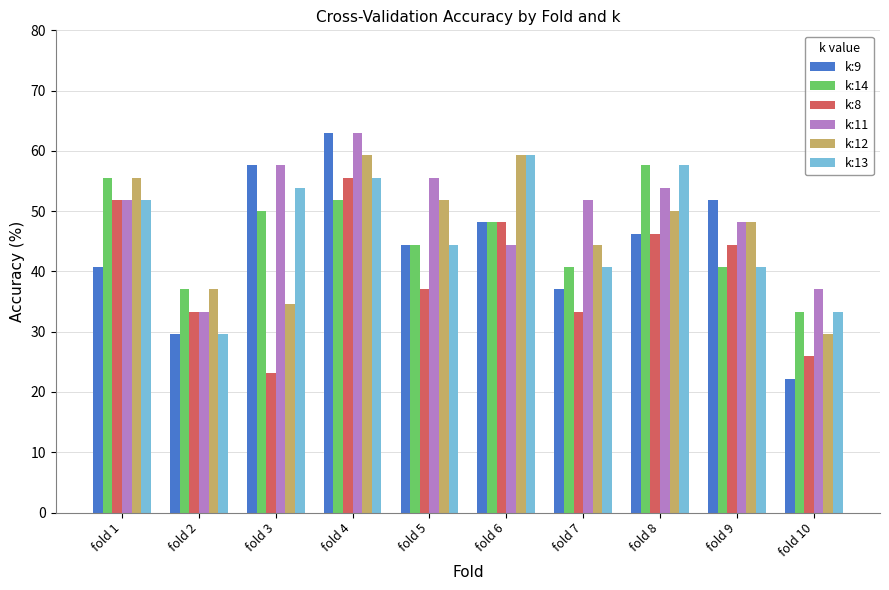

True or false: k:13 has a value of 13.3 at fold 9.

False